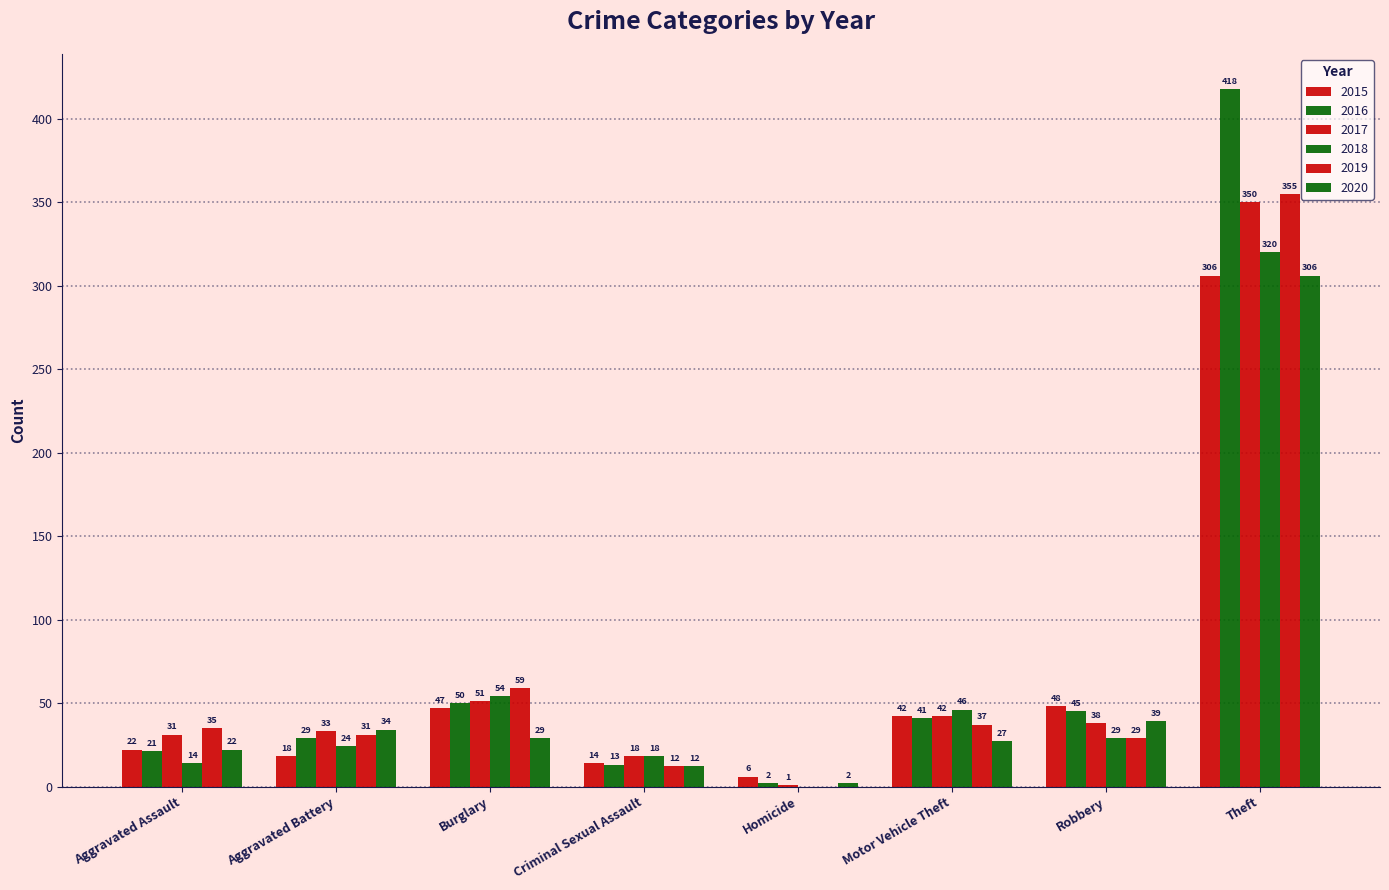

What is the highest value of the 2016 series?

418